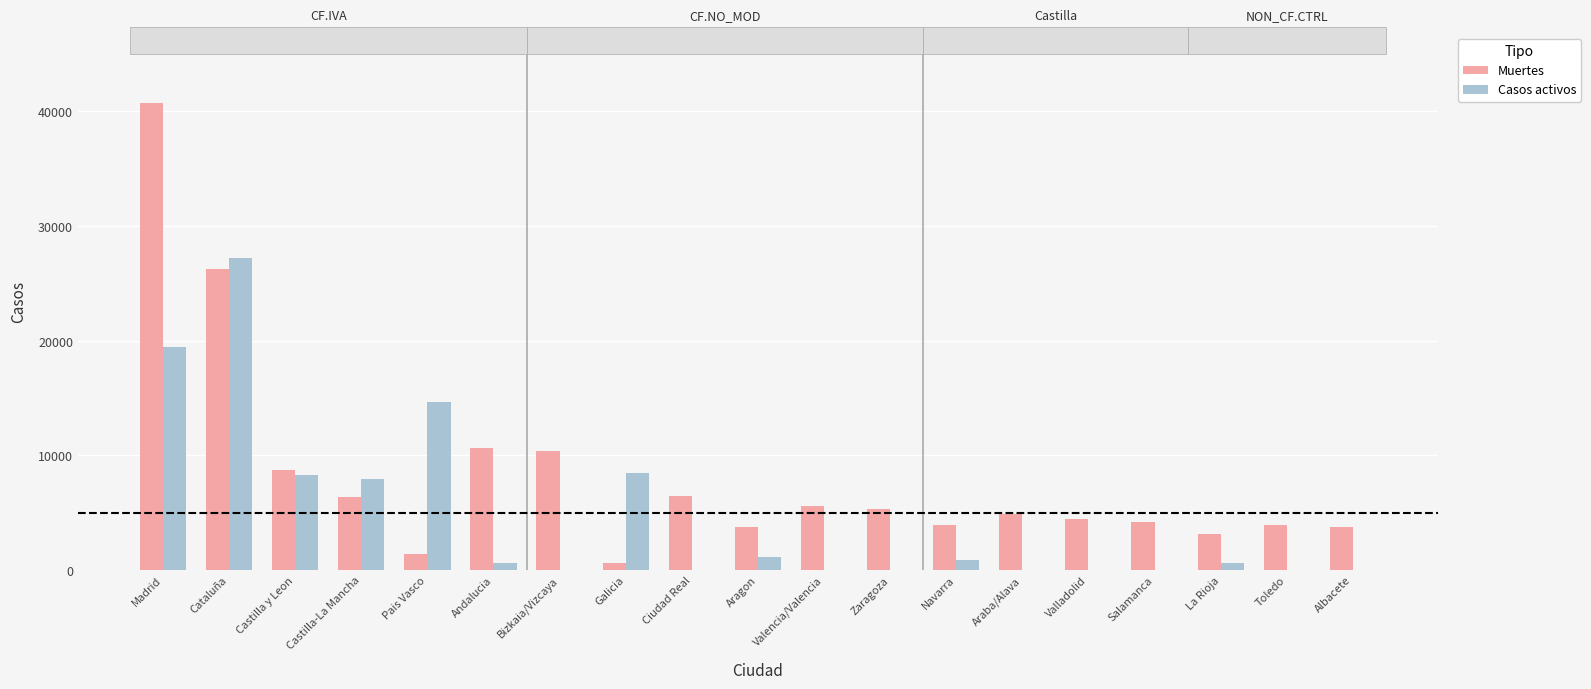

What is the average value of the Muertes series?

8120